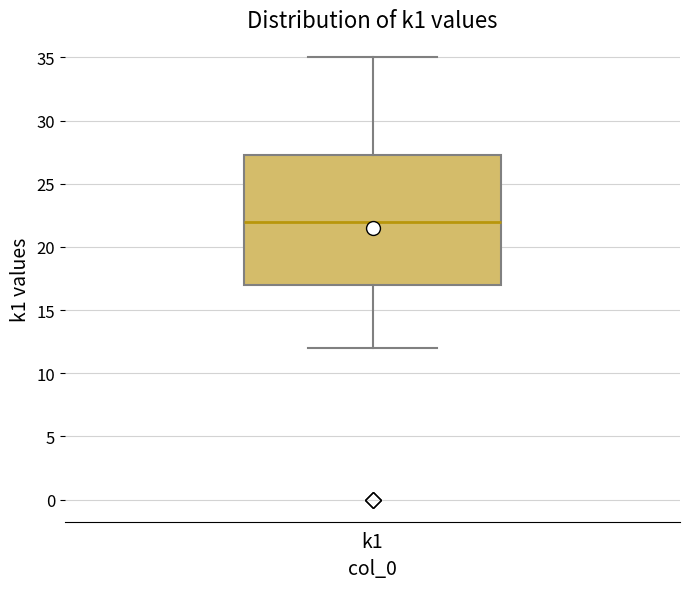

Read this box plot against the y-axis: the position of the median line, the range covered by the box, and the ends of both whiskers. The values are not printed on the chart, so give them approximately, as read against the axis.

median 22.0, box 17.0 to 27.5, whiskers 12.0 to 35.0